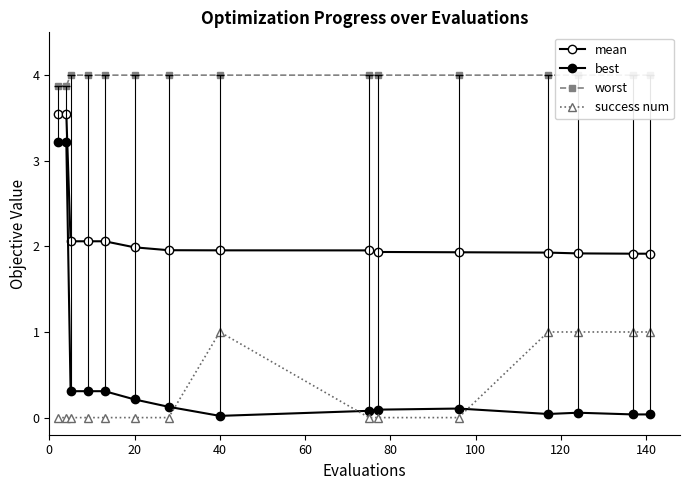

Rank the series by their maximum value, from highest to lowest.

worst, mean, best, success num